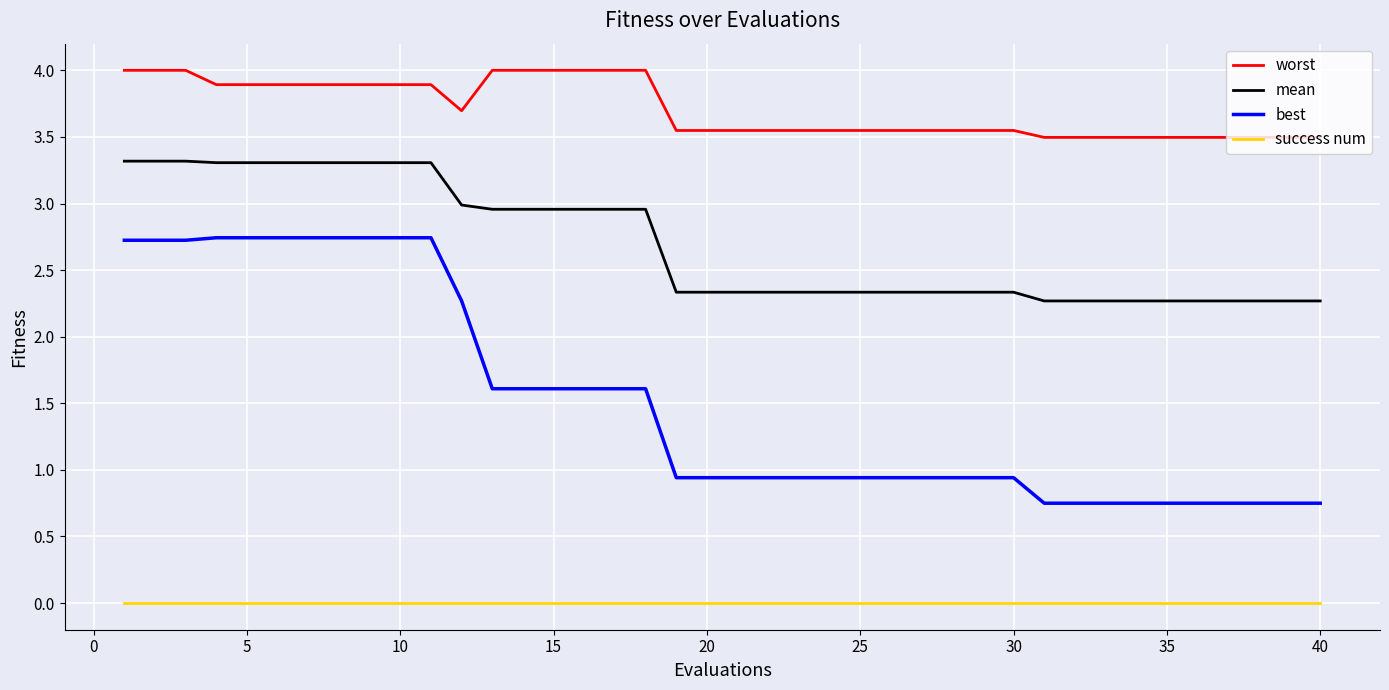

What is the difference between the maximum and minimum values in the best series?

2.0